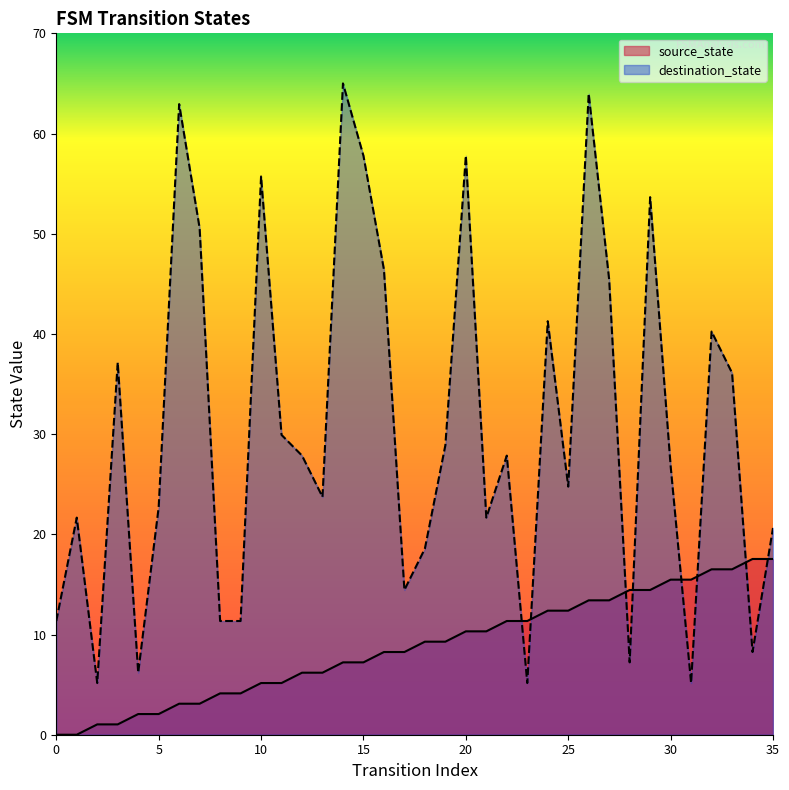

Count the number of categories in the chart.

36